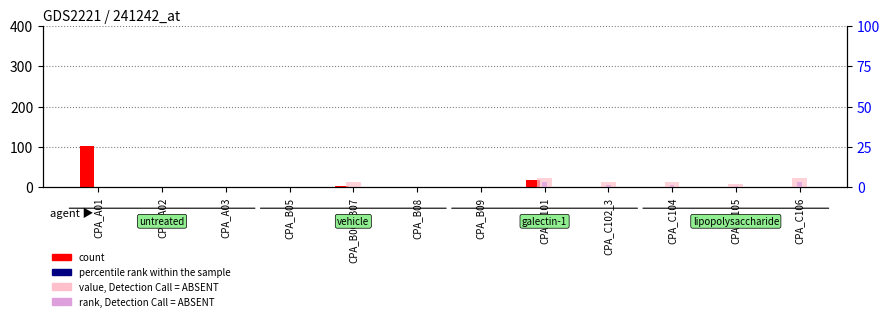

Which series has the widest spread of values?

count